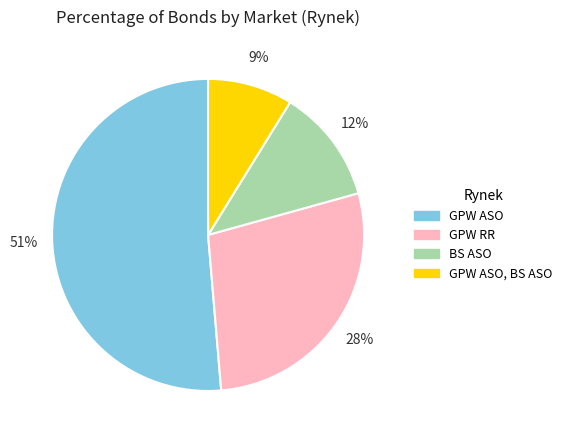

How many segments does this pie chart have?

4